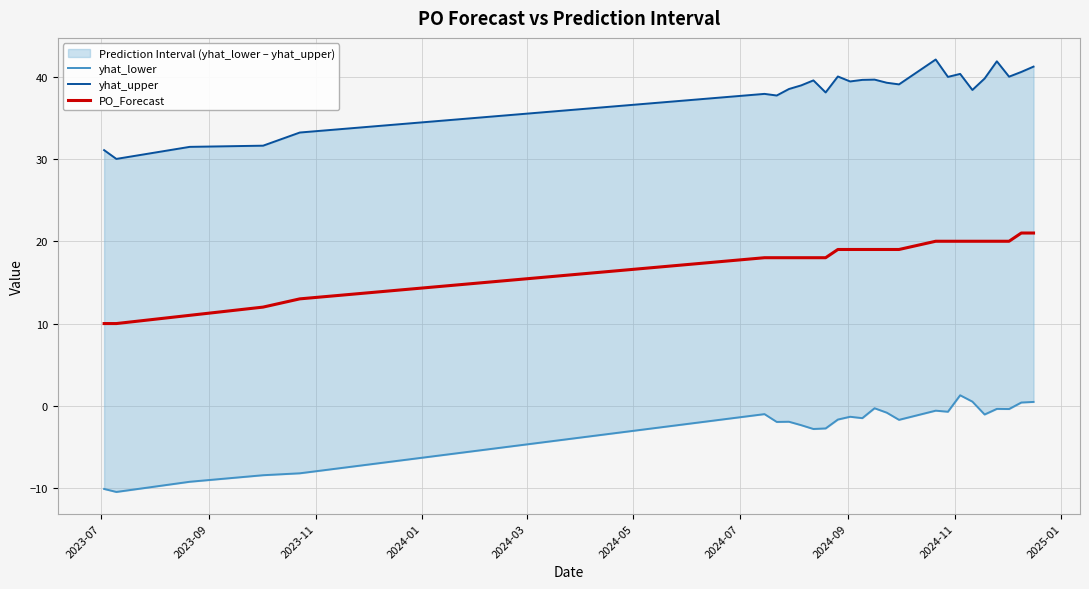

What is the highest value of the yhat_upper series?

42.1